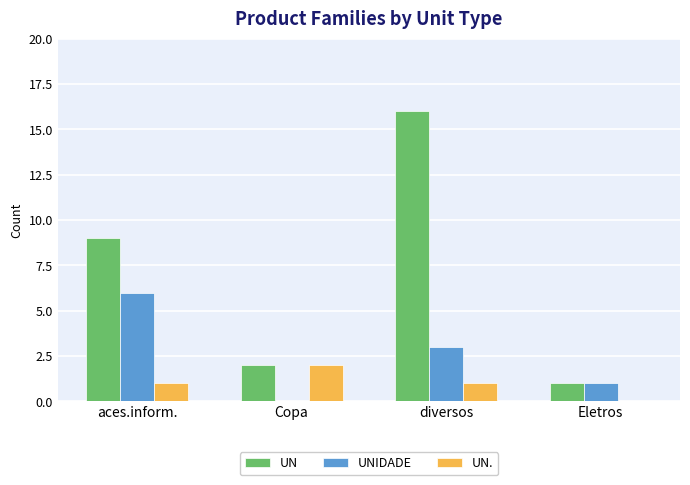

At which label is UN closest to 8?

aces.inform.